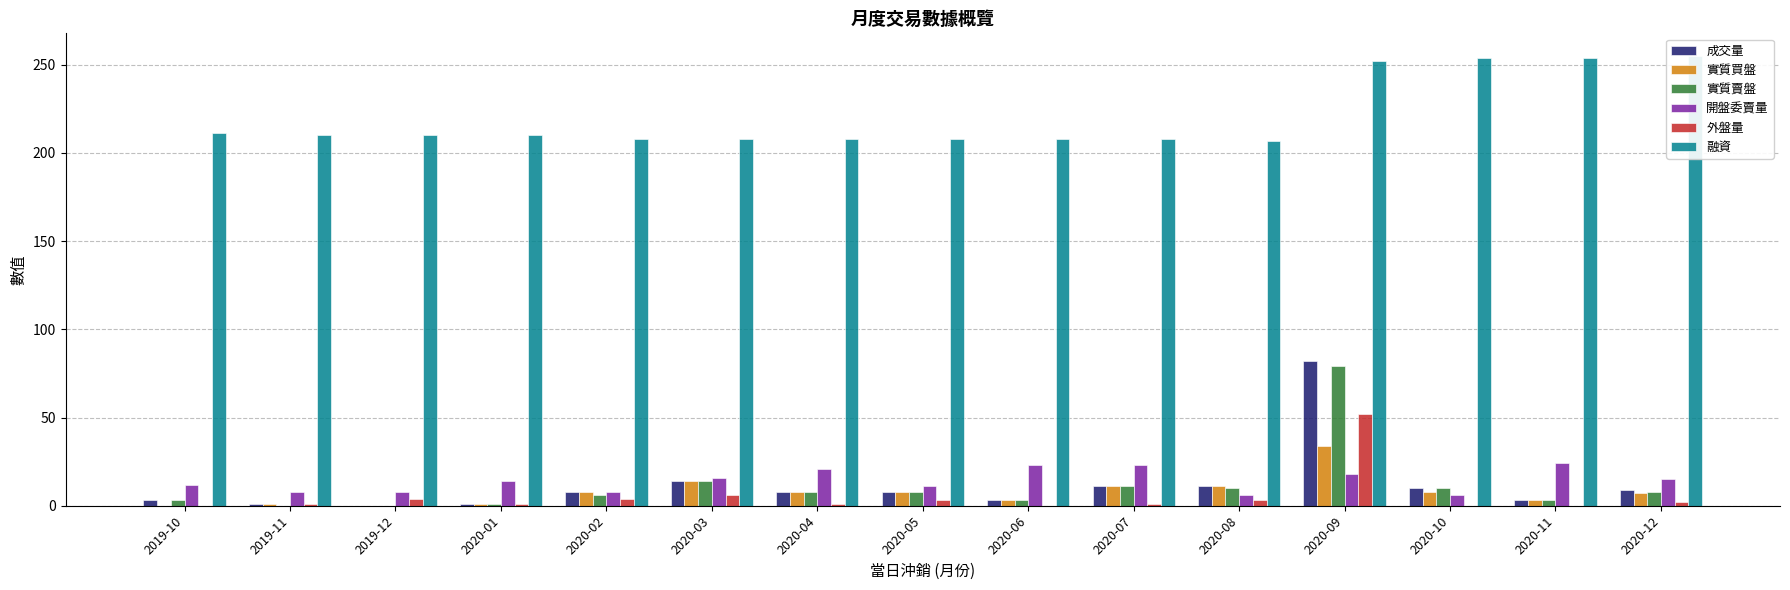

How many groups of bars are there?

15